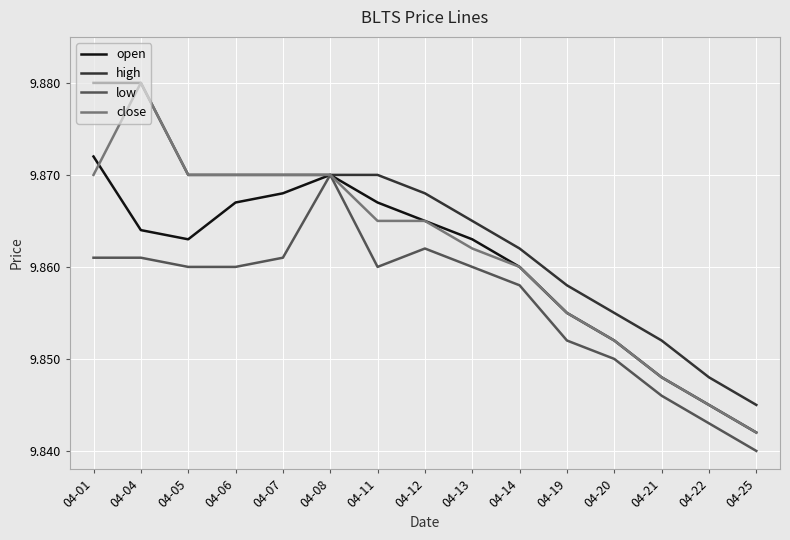

Rank the series by their average value, from highest to lowest.

high, close, open, low